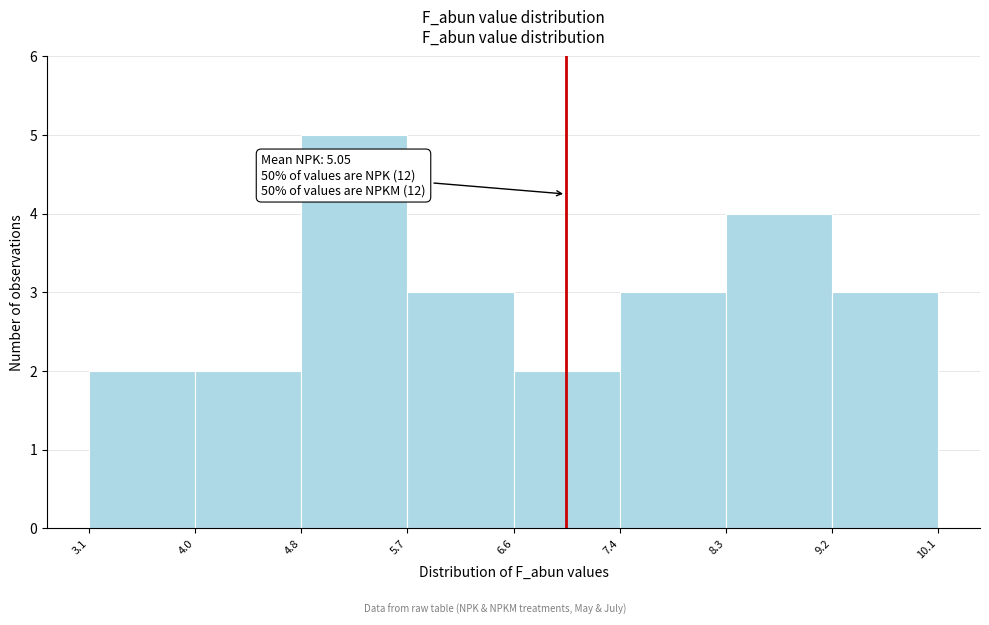

Which range on the x-axis has the tallest bar?

4.8 to 5.7